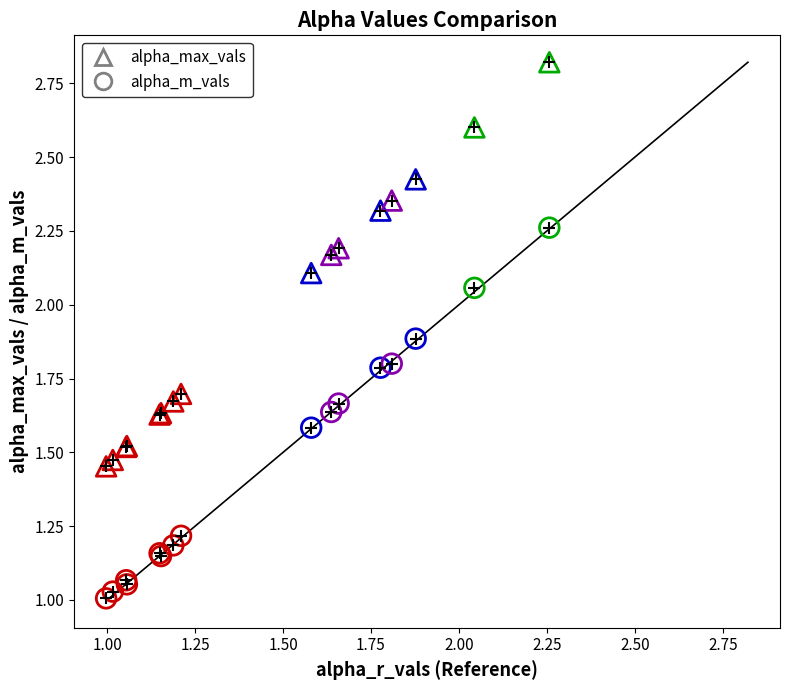

Which series reaches the maximum Y coordinate?

alpha_max_vals